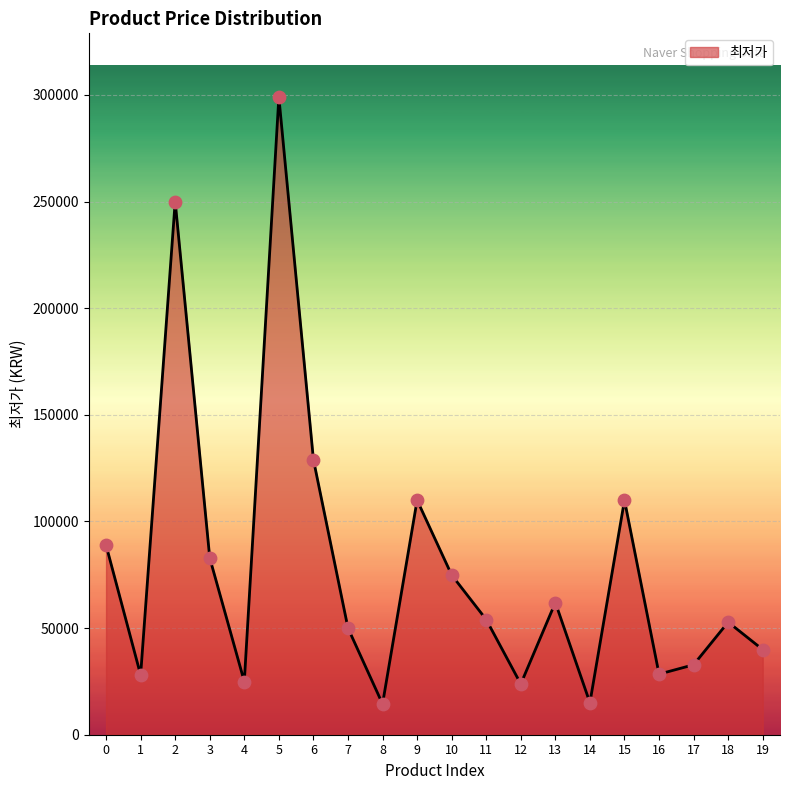

What is the change in value from 2 to 18?

-197200